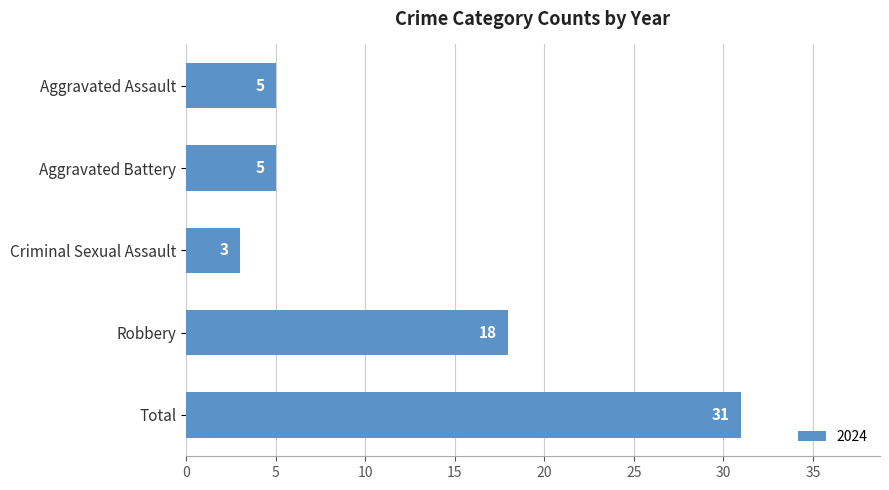

Between Total and Aggravated Assault, which is larger?

Total